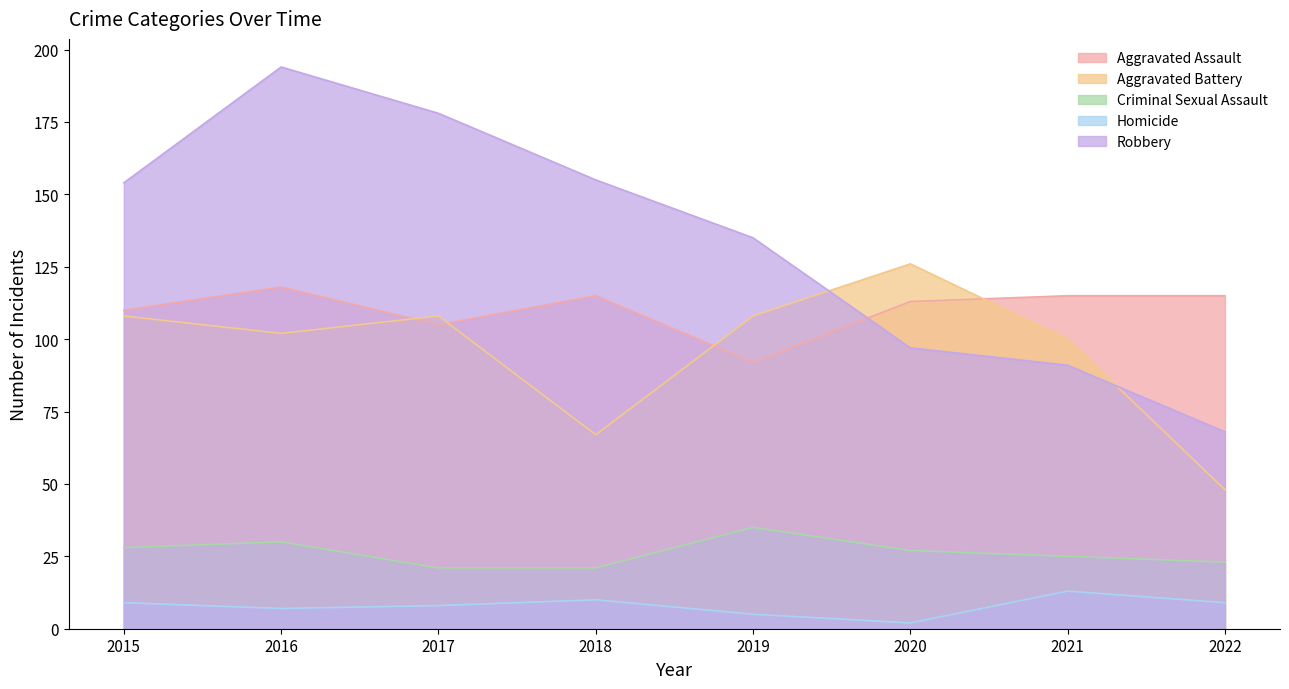

Reading right to left, extract all data points from this chart.

Aggravated Assault: 2022=115	2021=115	2020=113	2019=92	2018=115	2017=105	2016=118	2015=110
Aggravated Battery: 2022=48	2021=100	2020=126	2019=108	2018=67	2017=108	2016=102	2015=108
Criminal Sexual Assault: 2022=23	2021=25	2020=27	2019=35	2018=21	2017=21	2016=30	2015=28
Homicide: 2022=9	2021=13	2020=2	2019=5	2018=10	2017=8	2016=7	2015=9
Robbery: 2022=68	2021=91	2020=97	2019=135	2018=155	2017=178	2016=194	2015=154